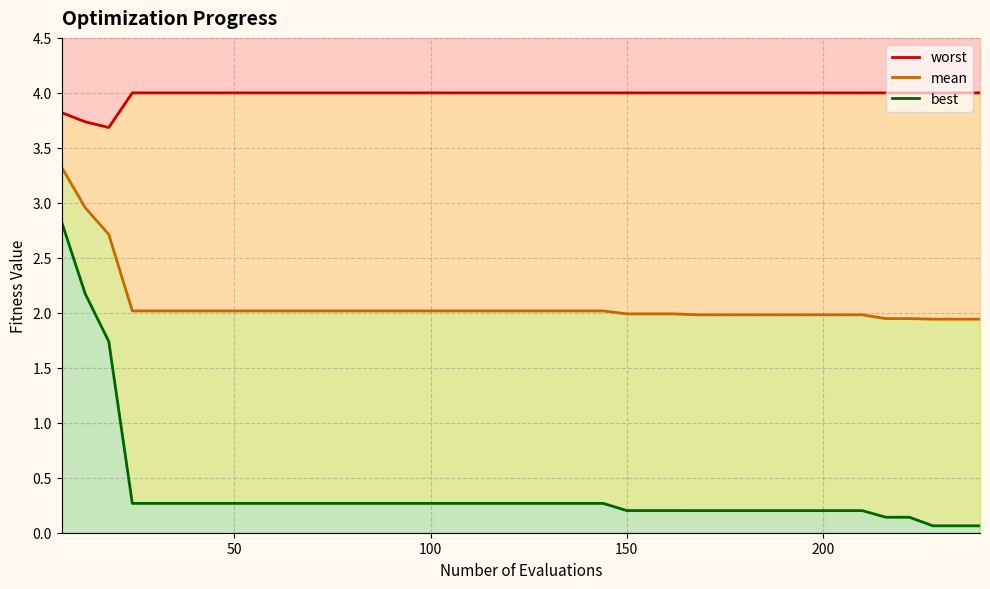

What is the difference between the second highest and second lowest values in the mean series?

1.0